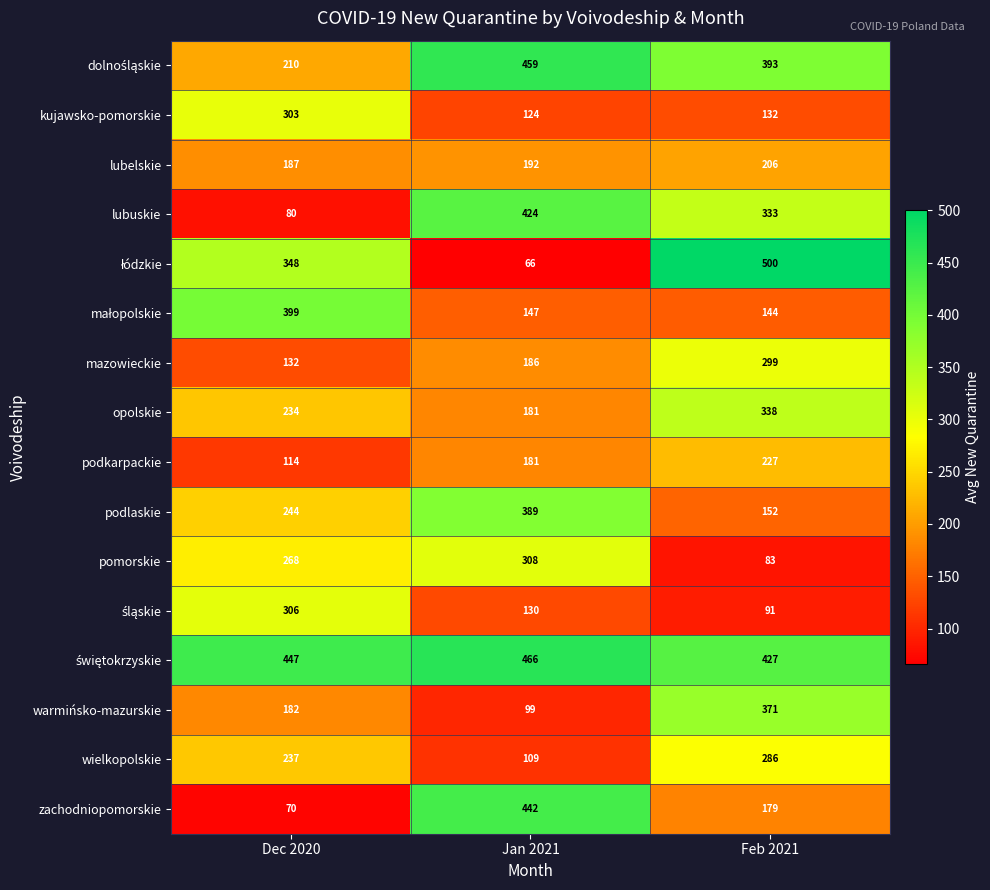

At which category is the sum across all series the highest?

Feb 2021